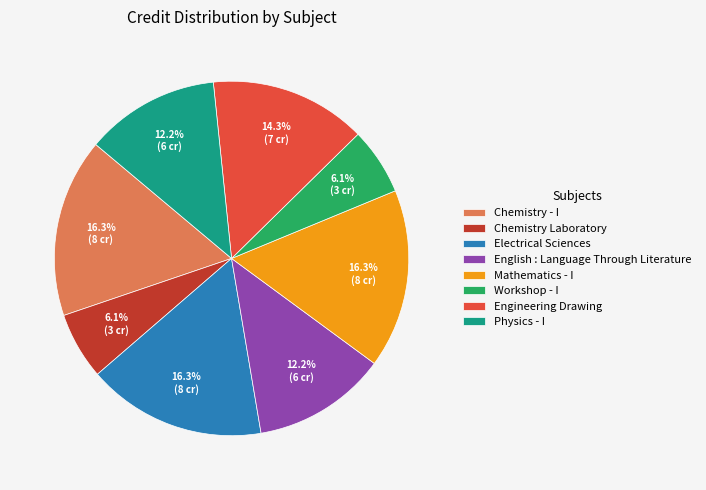

Does any single category account for the majority?

No